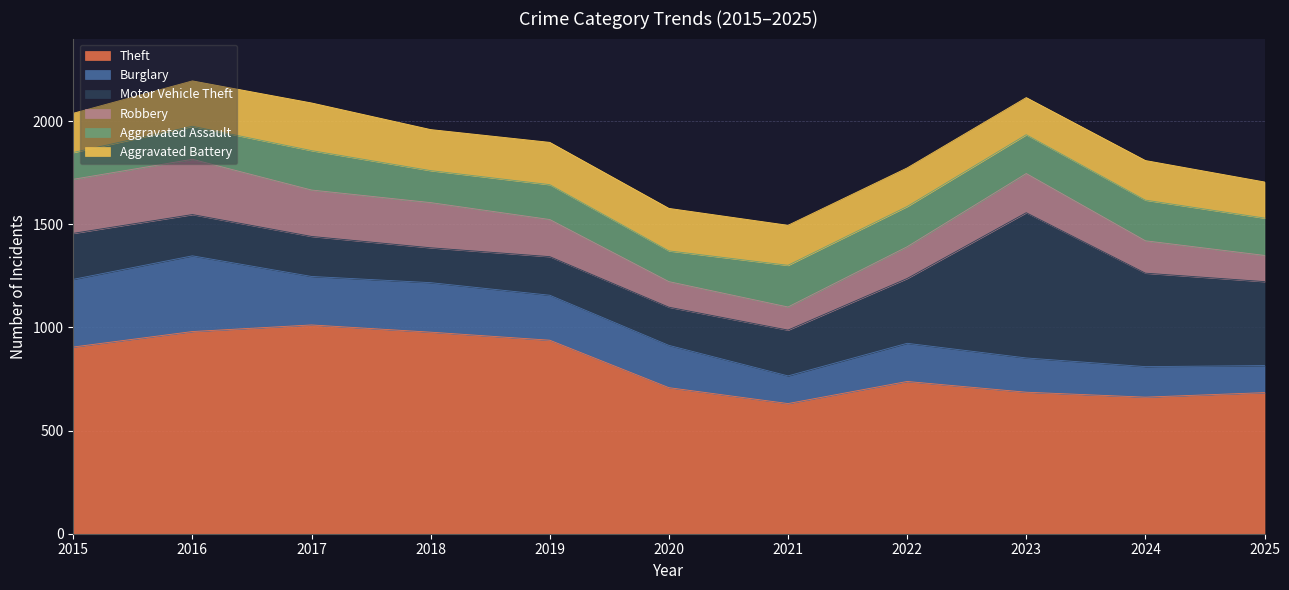

True or false: Motor Vehicle Theft has more than 1 points higher than both neighbors.

True